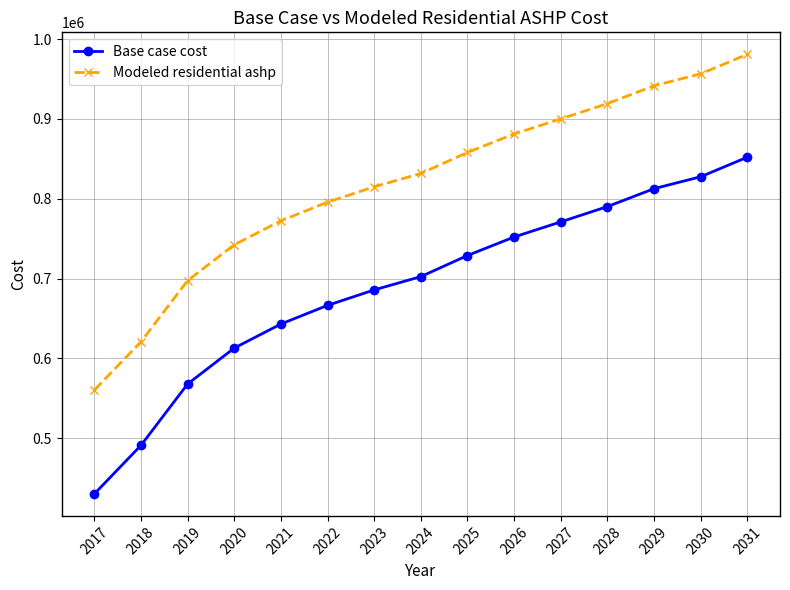

Which category has the highest value across all series?

2031